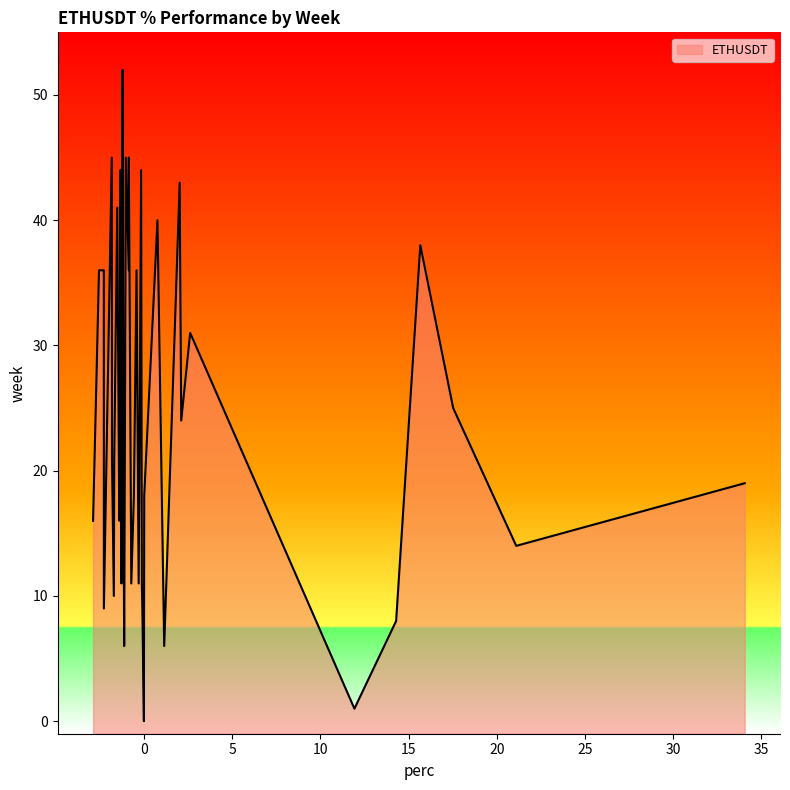

What is the difference between the maximum and minimum values?

52